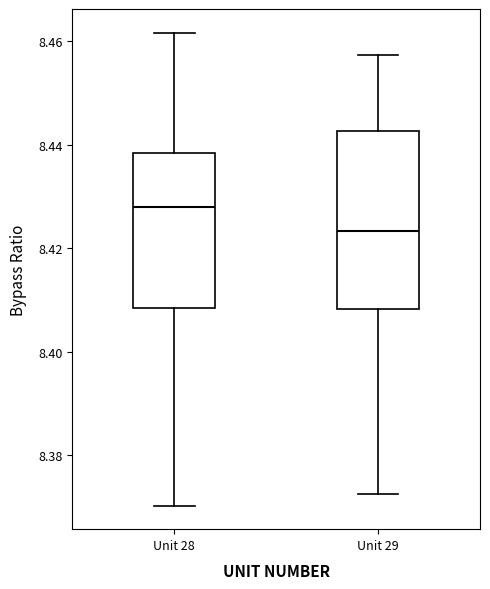

Reading left to right, transcribe this box plot: for each box, give where its median line is, the range the box spans, and where its two whiskers end, as read against the y-axis. The values are not printed on the chart, so give them approximately, as read against the axis.

Unit 28: median 8.428, box 8.408 to 8.438, whiskers 8.370 to 8.462
Unit 29: median 8.424, box 8.408 to 8.442, whiskers 8.372 to 8.458